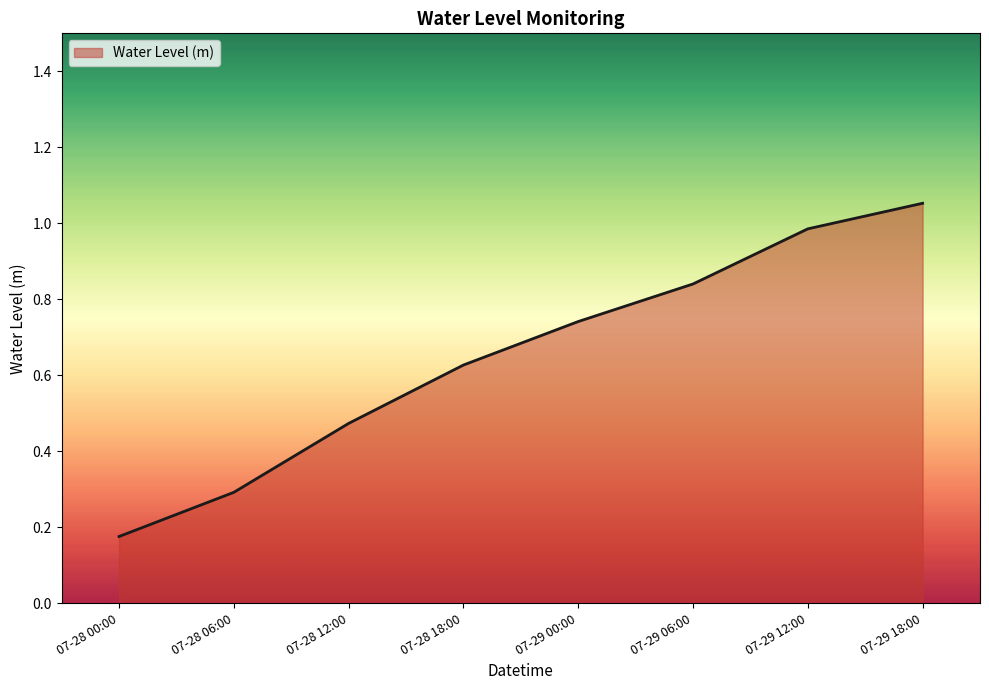

How many categories are shown in the chart?

8